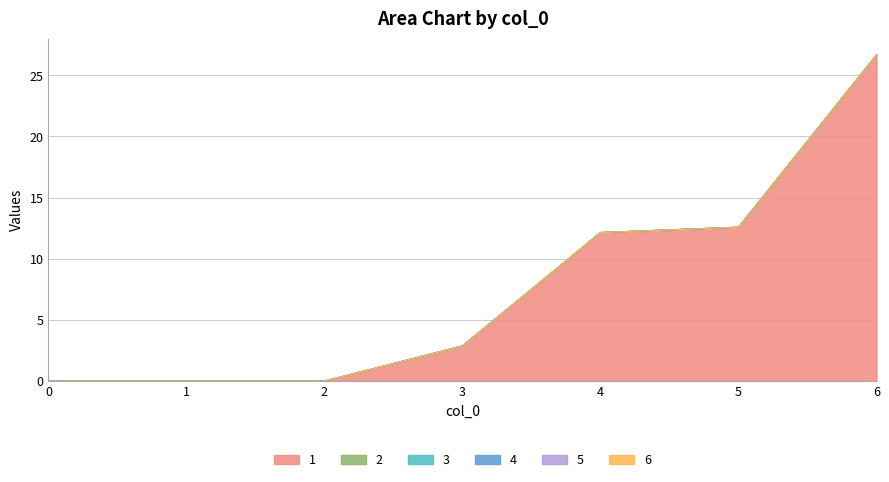

What are all the series names shown in the legend?

1, 2, 3, 4, 5, 6